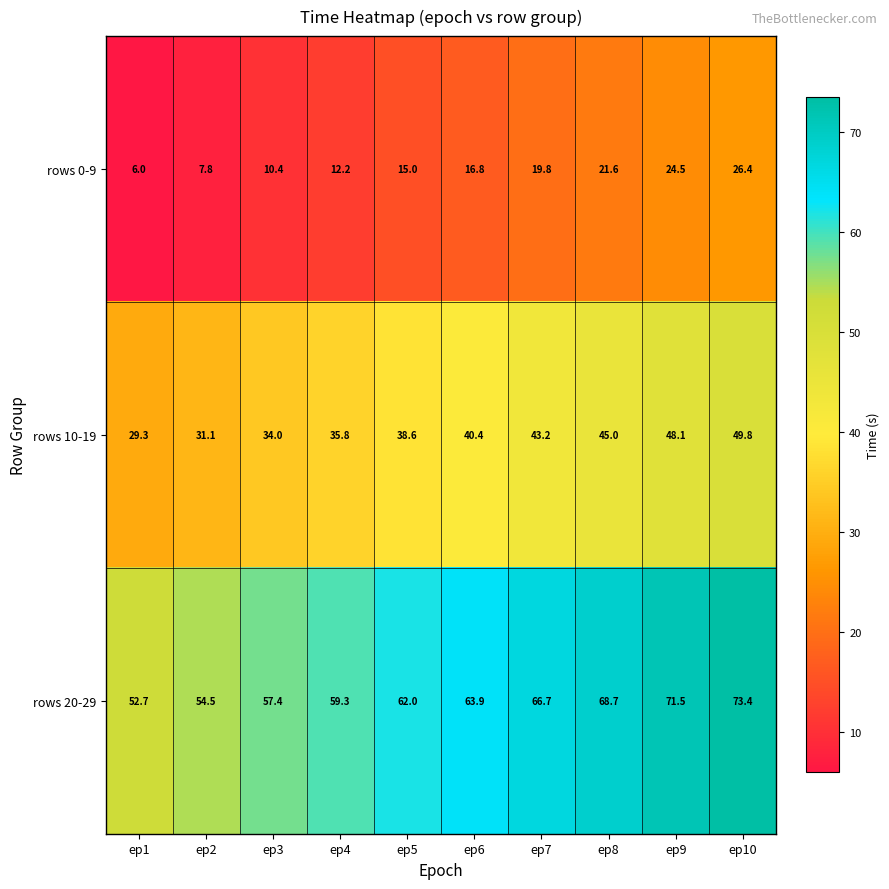

At which label does rows 20-29 first exceed 63?

ep6